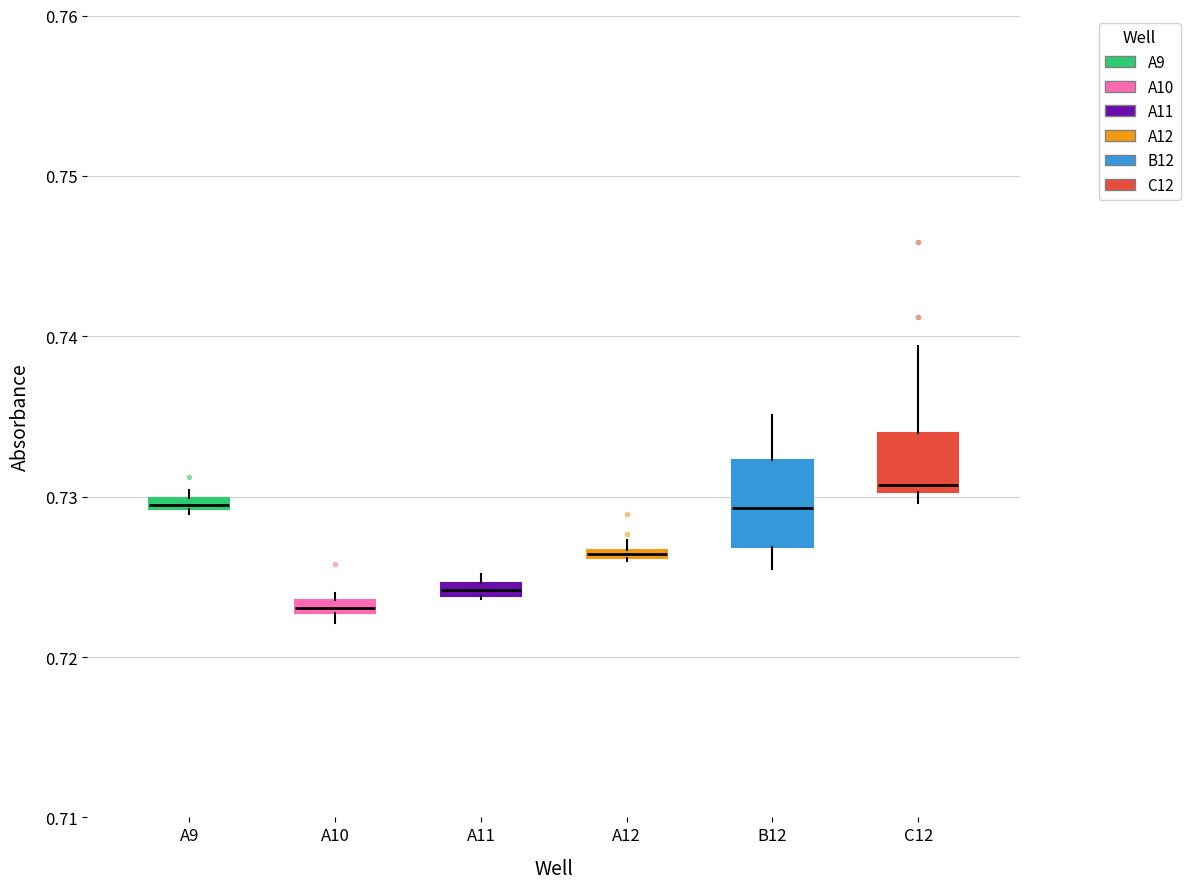

Comparing the boxes themselves (not the whiskers), which one is the tallest?

B12